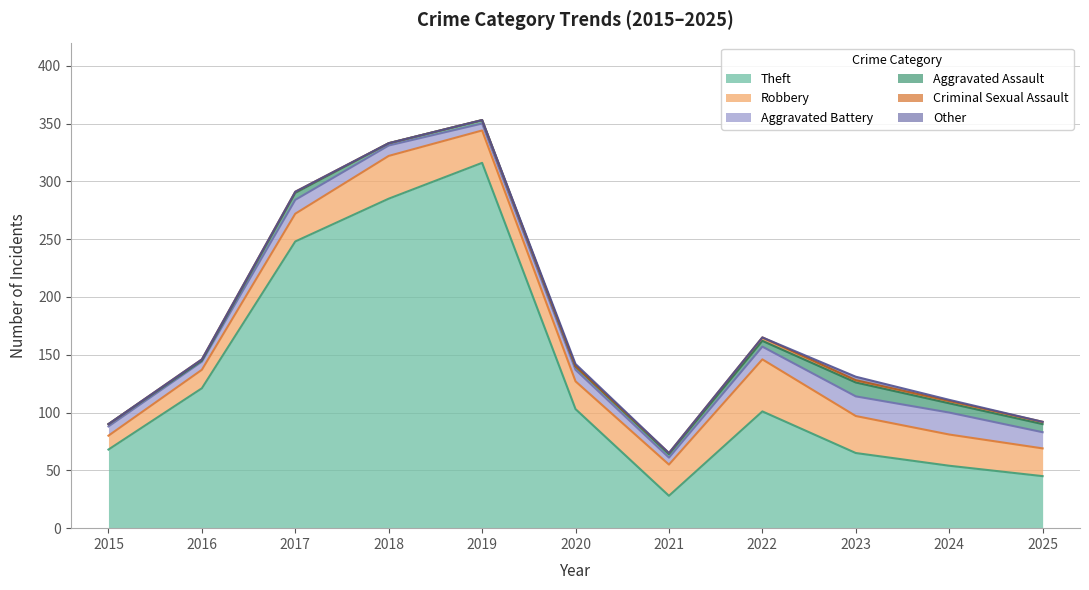

Does the chart display data point markers on the line(s)?

No